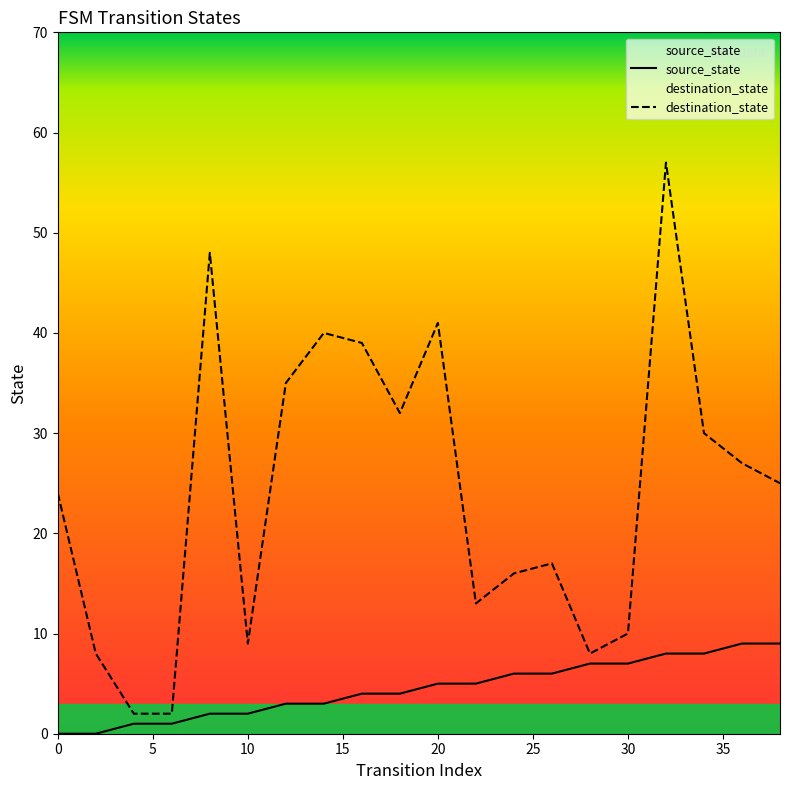

Is the value of destination_state at 10 greater than the value of source_state at 20?

Yes